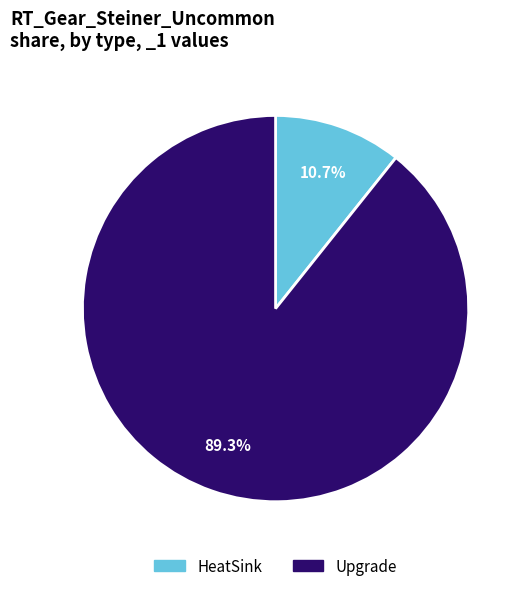

Does any single category account for the majority?

Yes